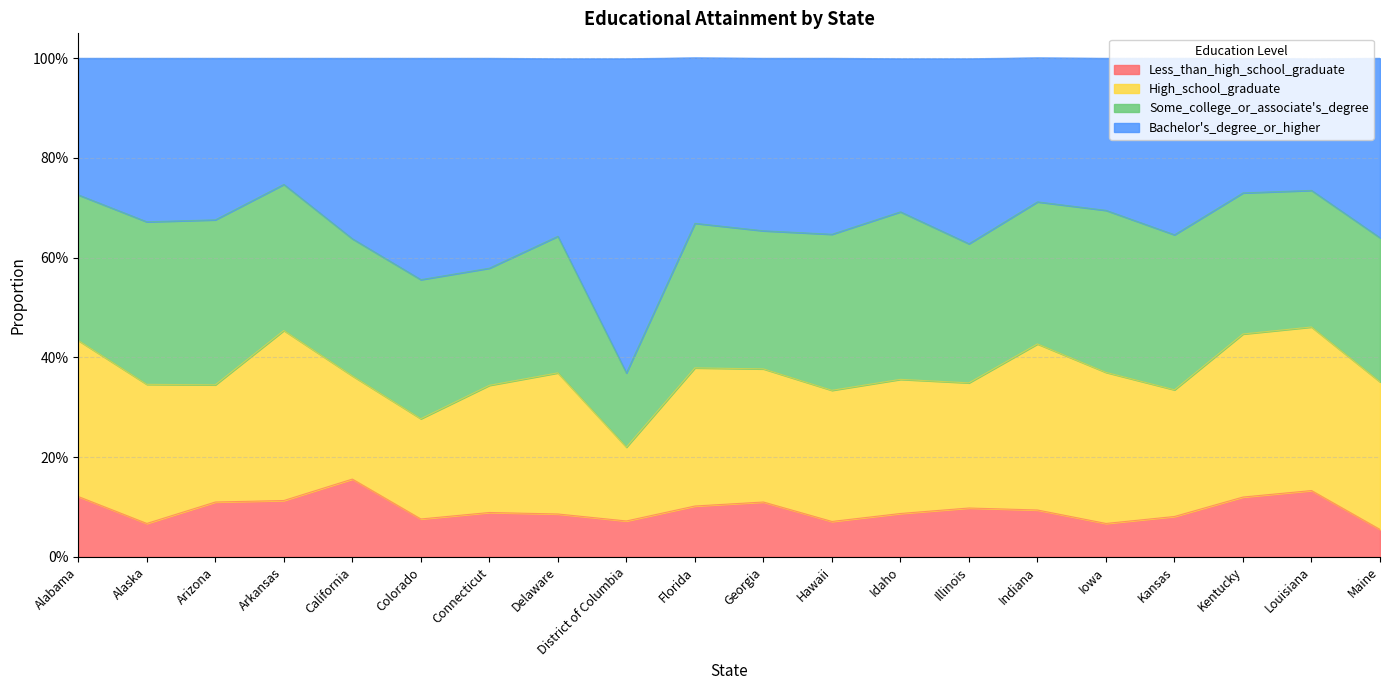

Which has a higher value, Hawaii or Arizona?

Arizona